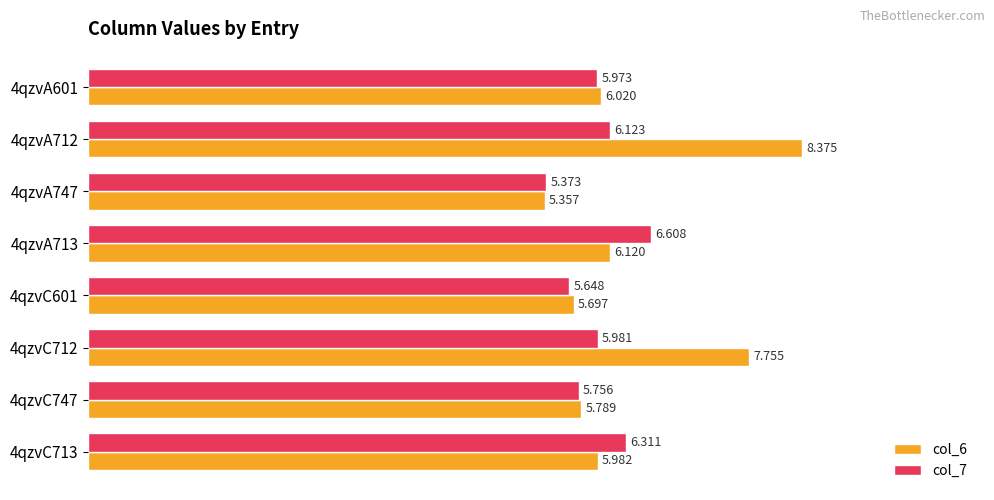

Which category has the highest value in the col_6 series?

4qzvA712